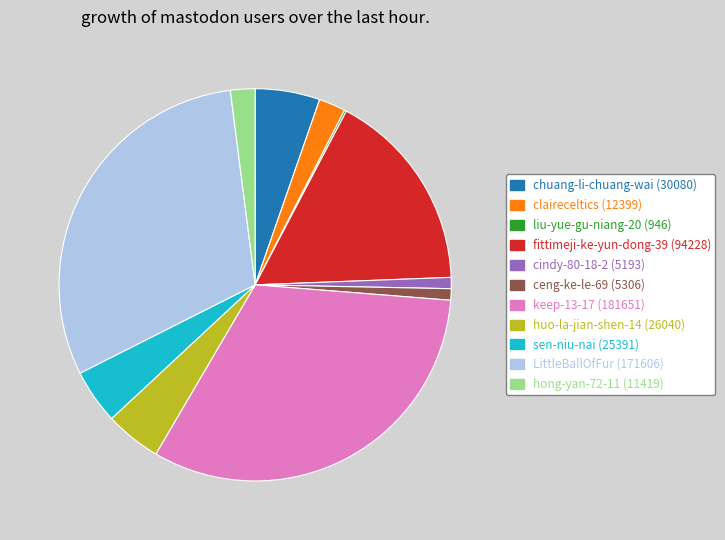

The huo-la-jian-shen-14 slice represents 5% of the pie. True or false?

True